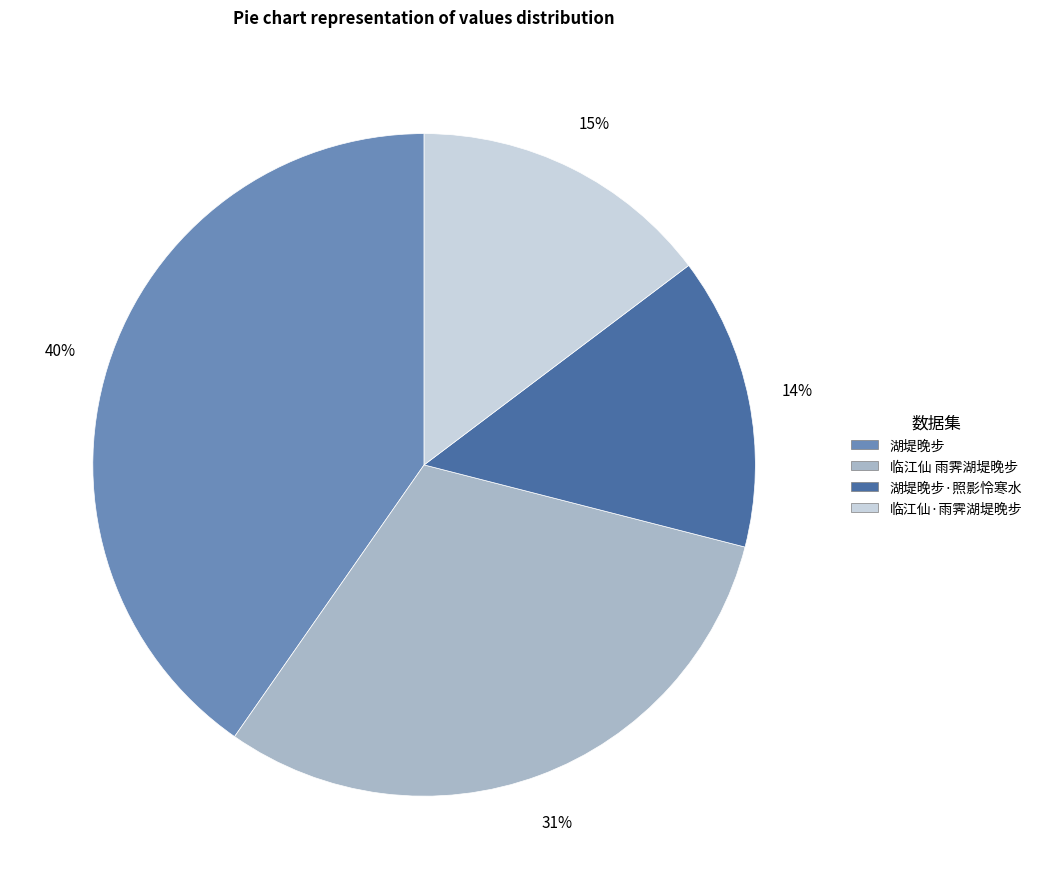

To the nearest percent, what is the average slice percentage?

25%